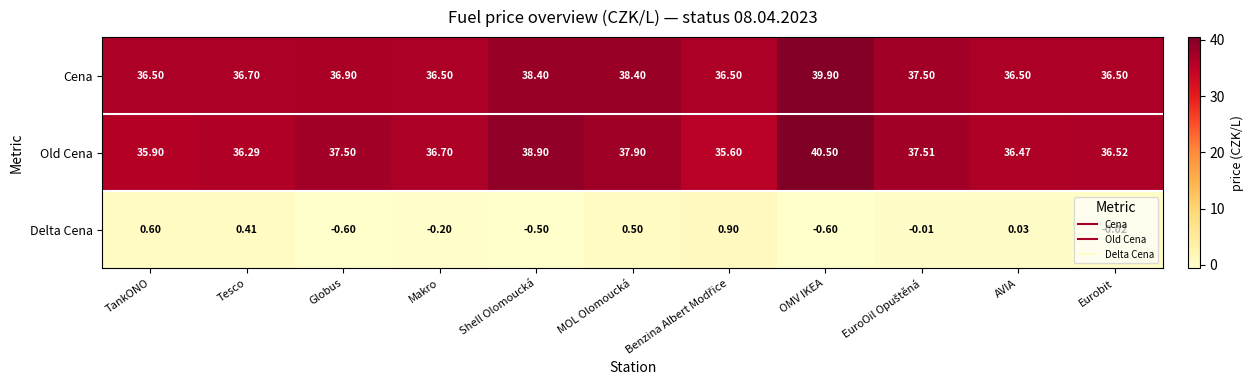

At which label does Delta Cena first exceed 0?

TankONO